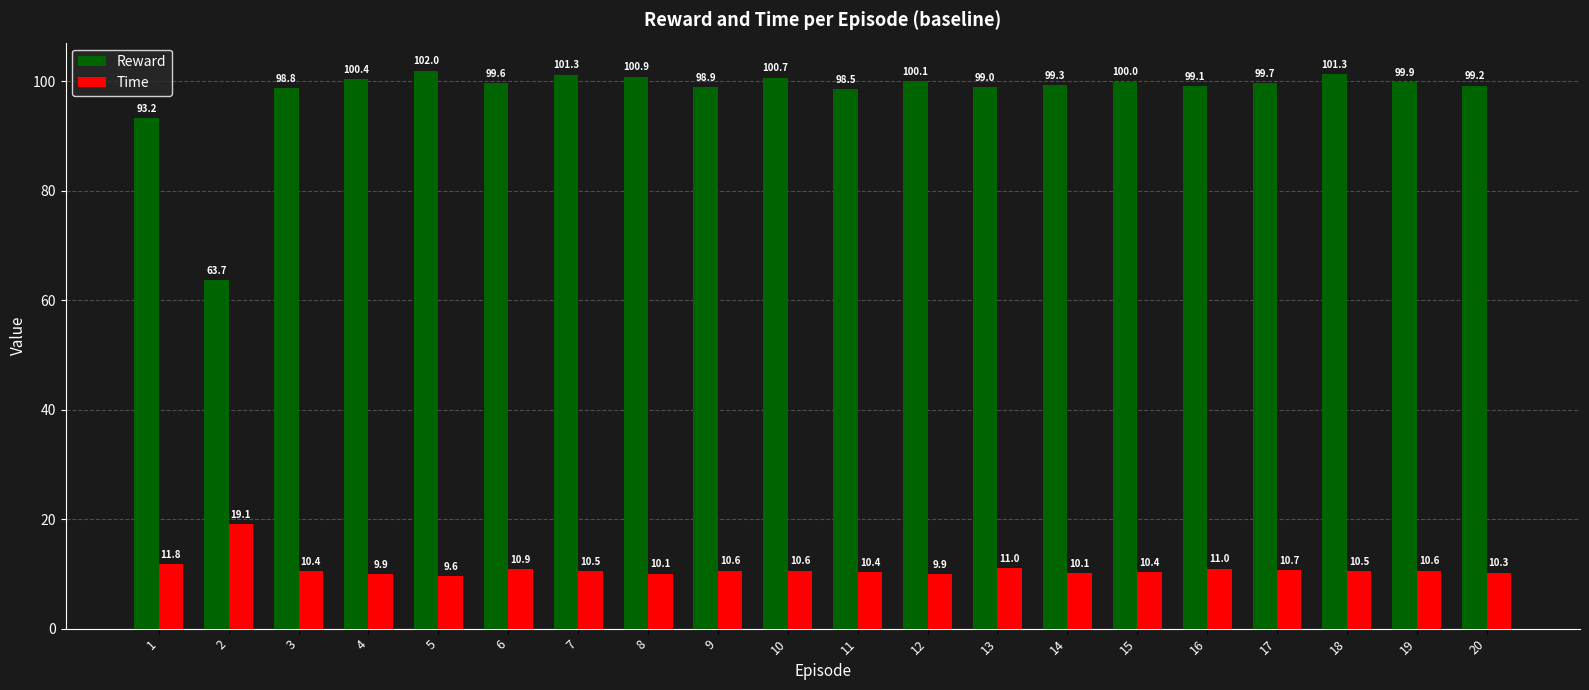

At 16, list the series in order from largest to smallest.

Reward, Time